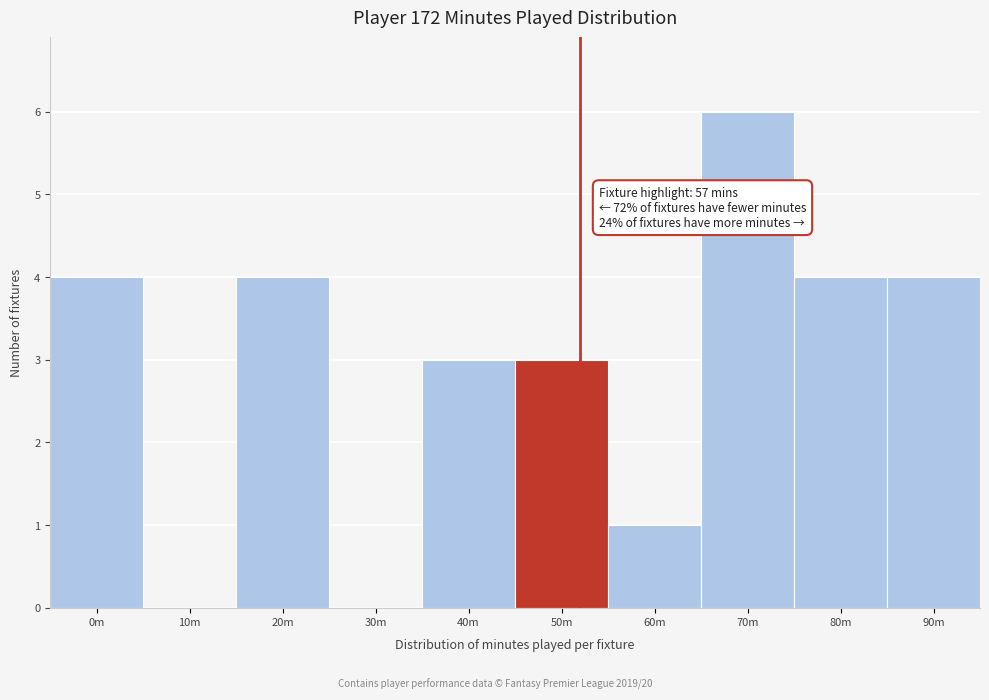

Reading left to right, list all the values displayed in this chart.

0m=4	10m=0	20m=4	30m=0	40m=3	50m=3	60m=1	70m=6	80m=4	90m=4